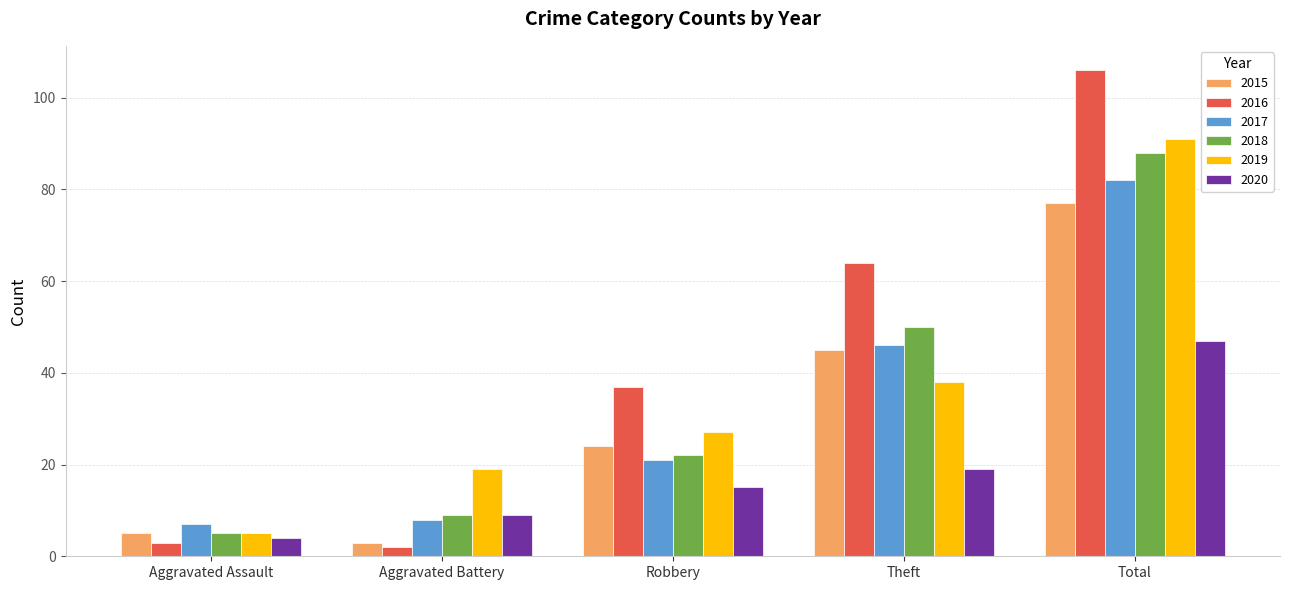

What is the lowest value of the 2017 series?

7